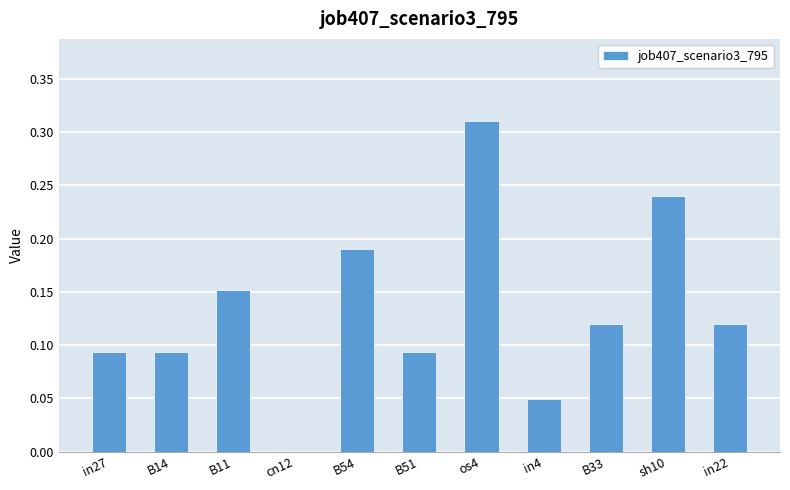

The value at cn12 is -0.1. True or false?

False